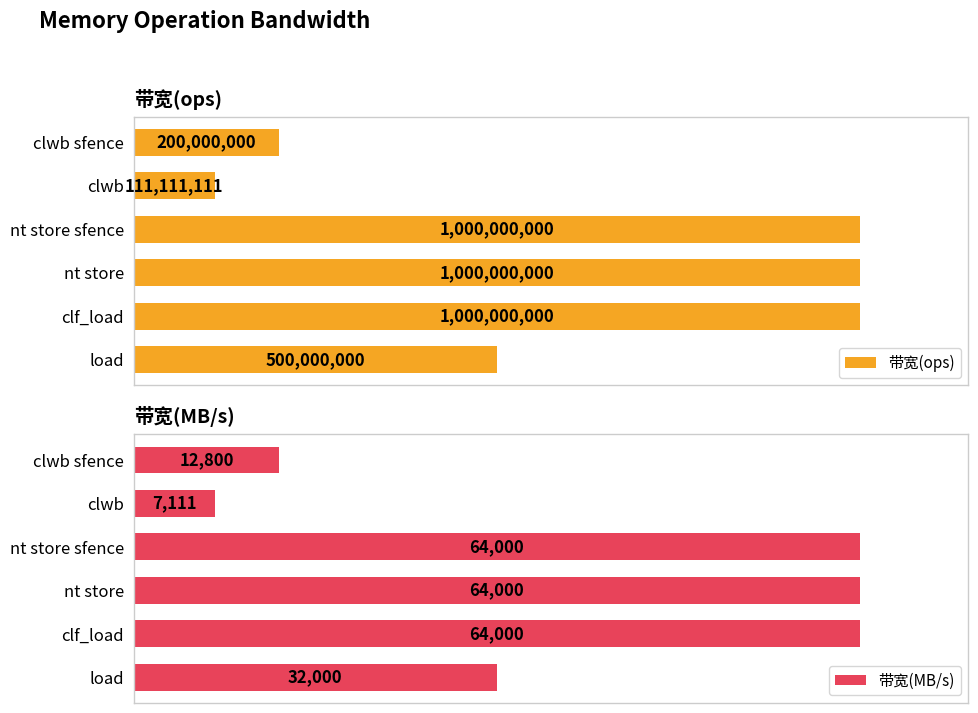

Does the chart contain stacked bars?

No